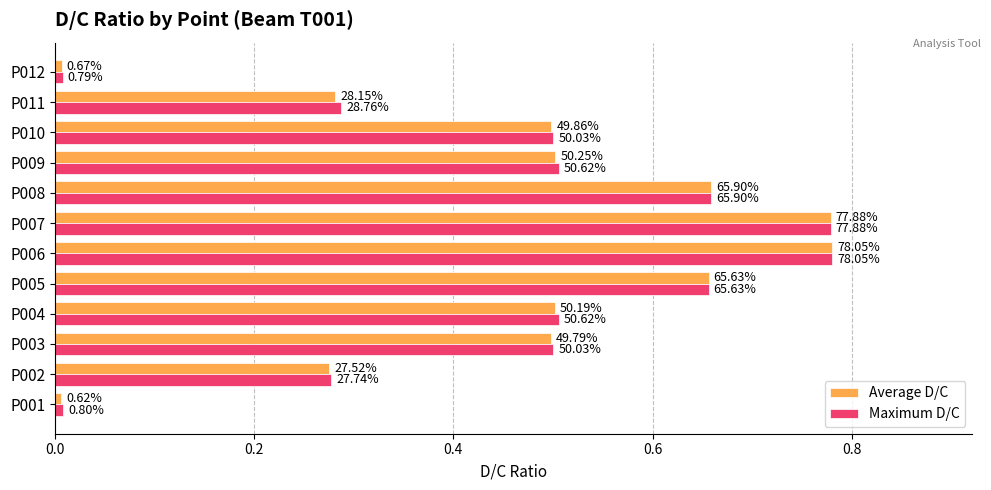

Which series has the widest spread of values?

Average D/C